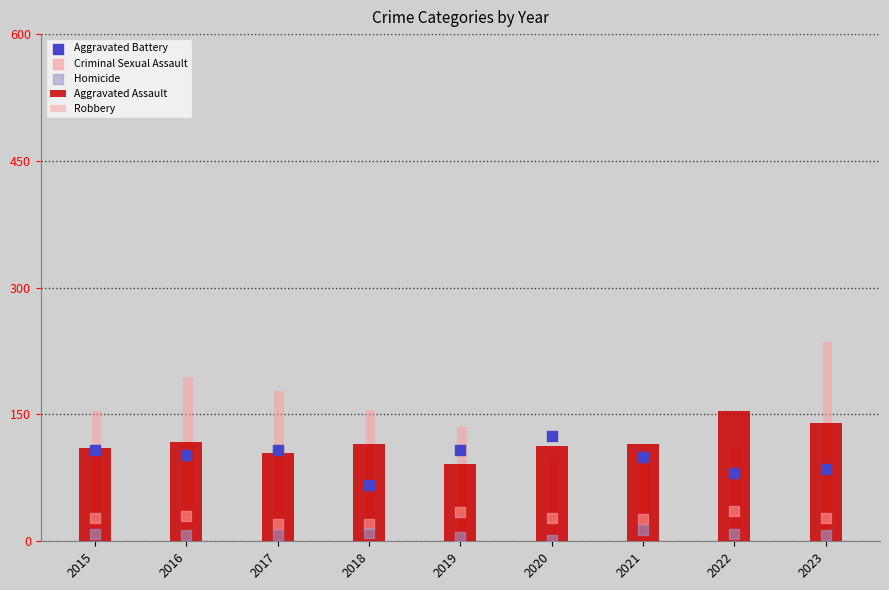

Which series has the widest spread of Y values?

Robbery